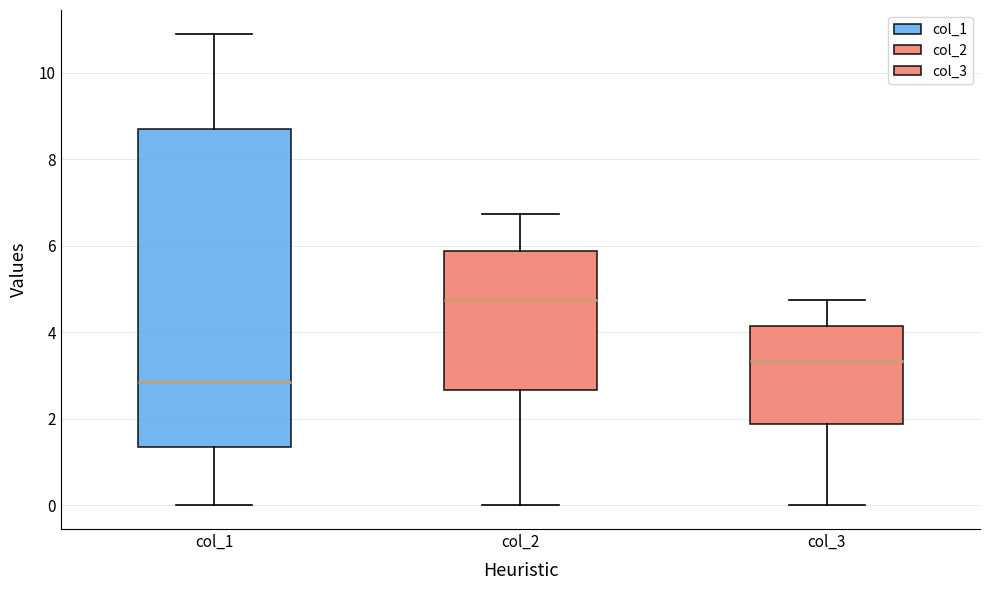

Which box's median line is the lowest?

col_1